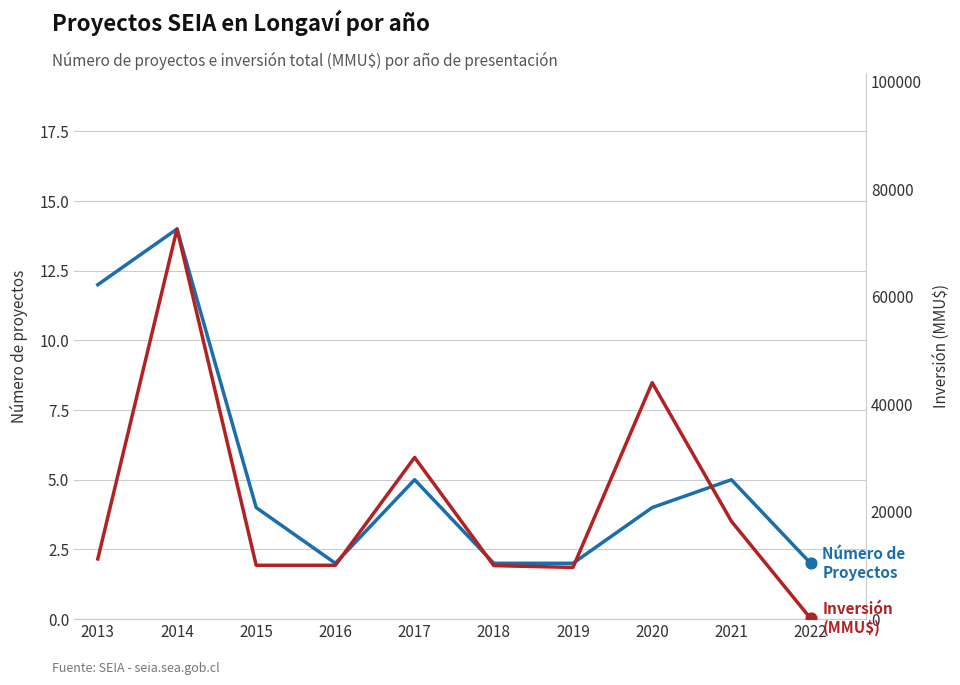

Is the value of Inversión (MMU$) at 2020 greater than the value of Número de Proyectos at 2014?

Yes